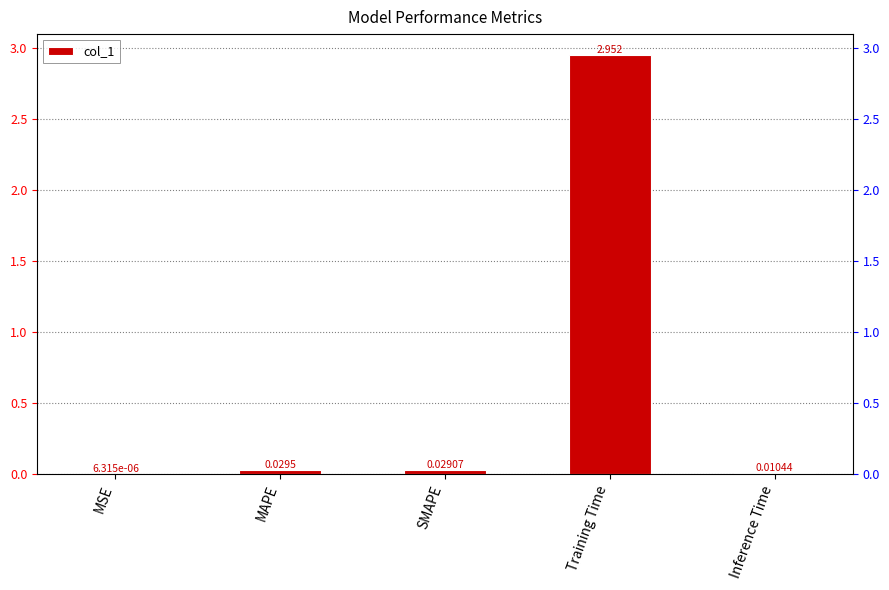

Rank the categories by value from highest to lowest.

Training Time, MAPE, SMAPE, Inference Time, MSE